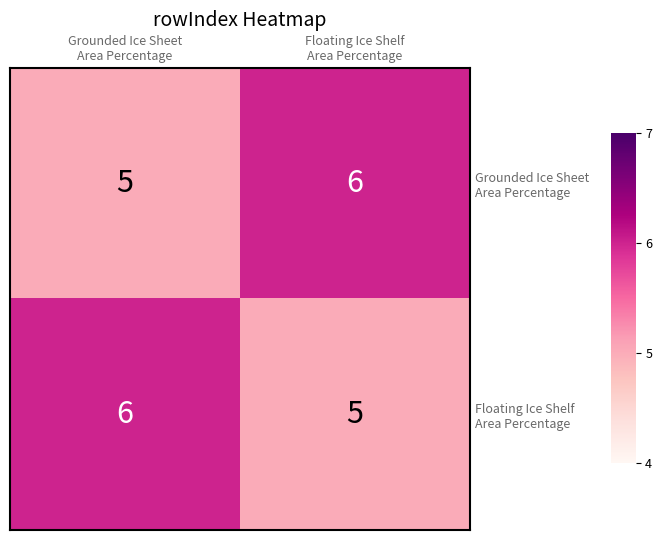

How many categories are shown in the chart?

2